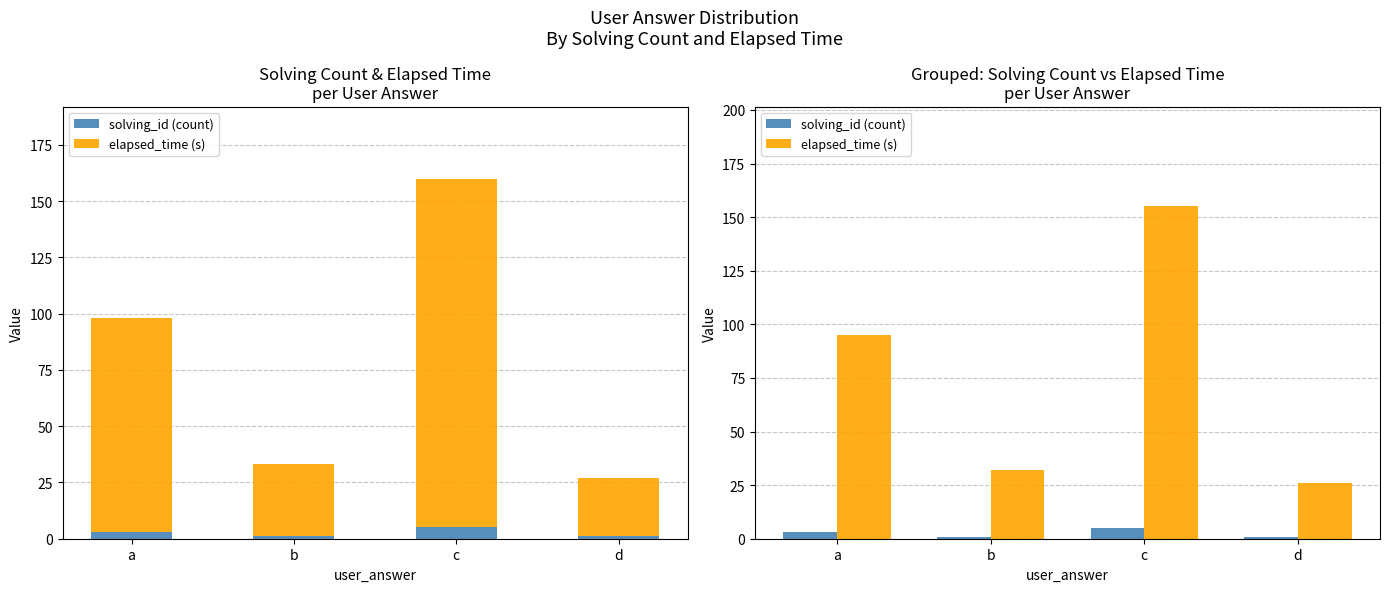

At a, list the series in order from smallest to largest.

solving_id (count), elapsed_time (s)